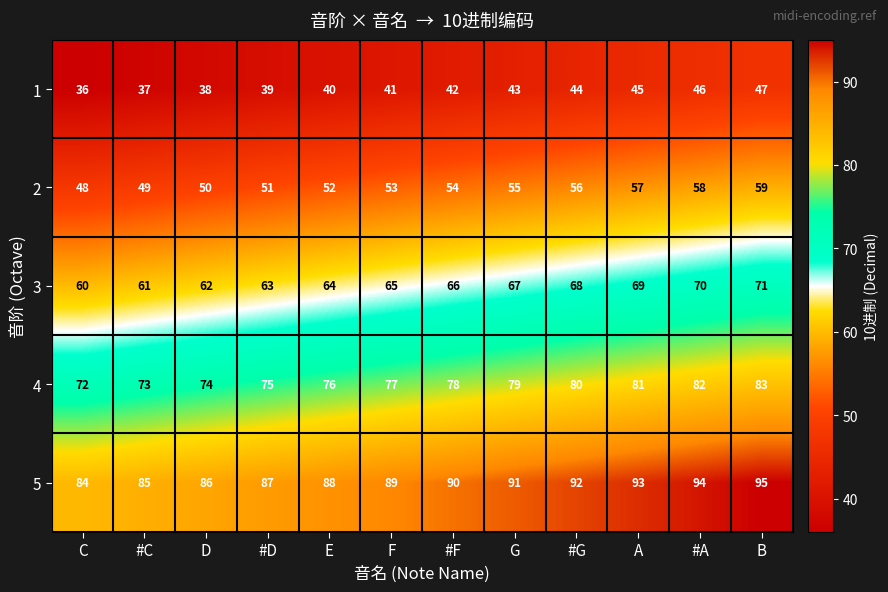

The 2 series shows 55 at G. True or false?

True